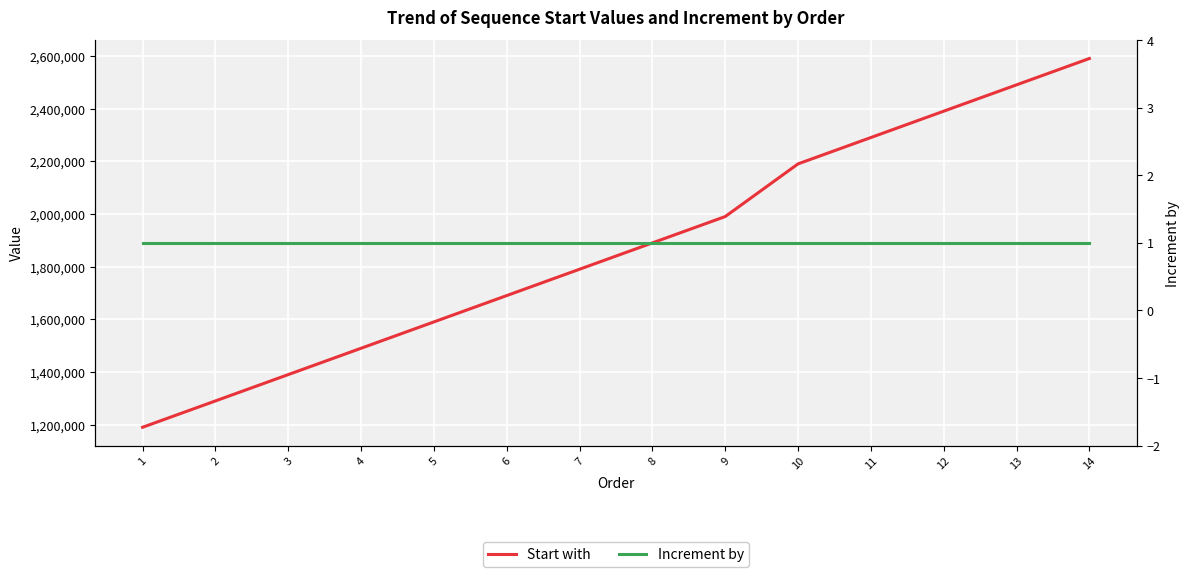

Reading left to right, extract all data points from this chart.

Start with: 1=1190000	2=1290000	3=1390000	4=1490000	5=1590000	6=1690000	7=1790000	8=1890000	9=1990000	10=2190000	11=2290000	12=2390000	13=2490000	14=2590000
Increment by: 1=1	2=1	3=1	4=1	5=1	6=1	7=1	8=1	9=1	10=1	11=1	12=1	13=1	14=1